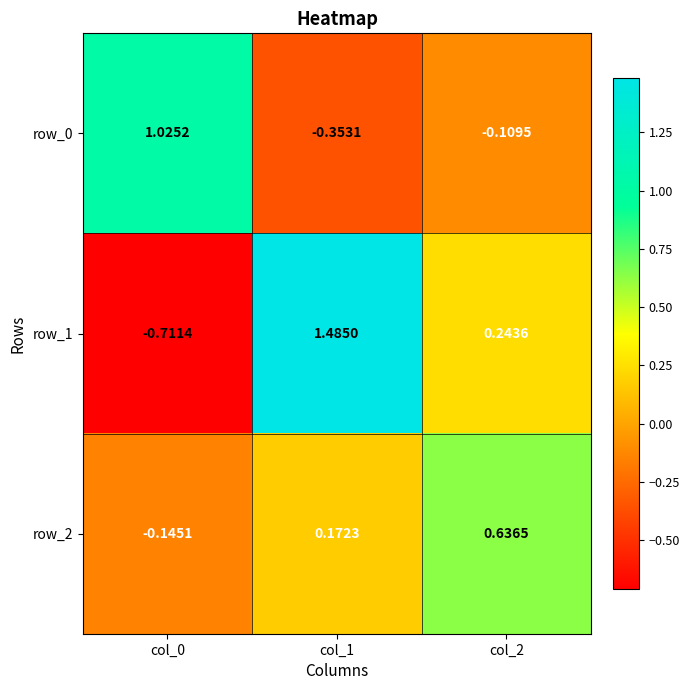

Rank the categories by row_2 value from highest to lowest.

col_2, col_1, col_0